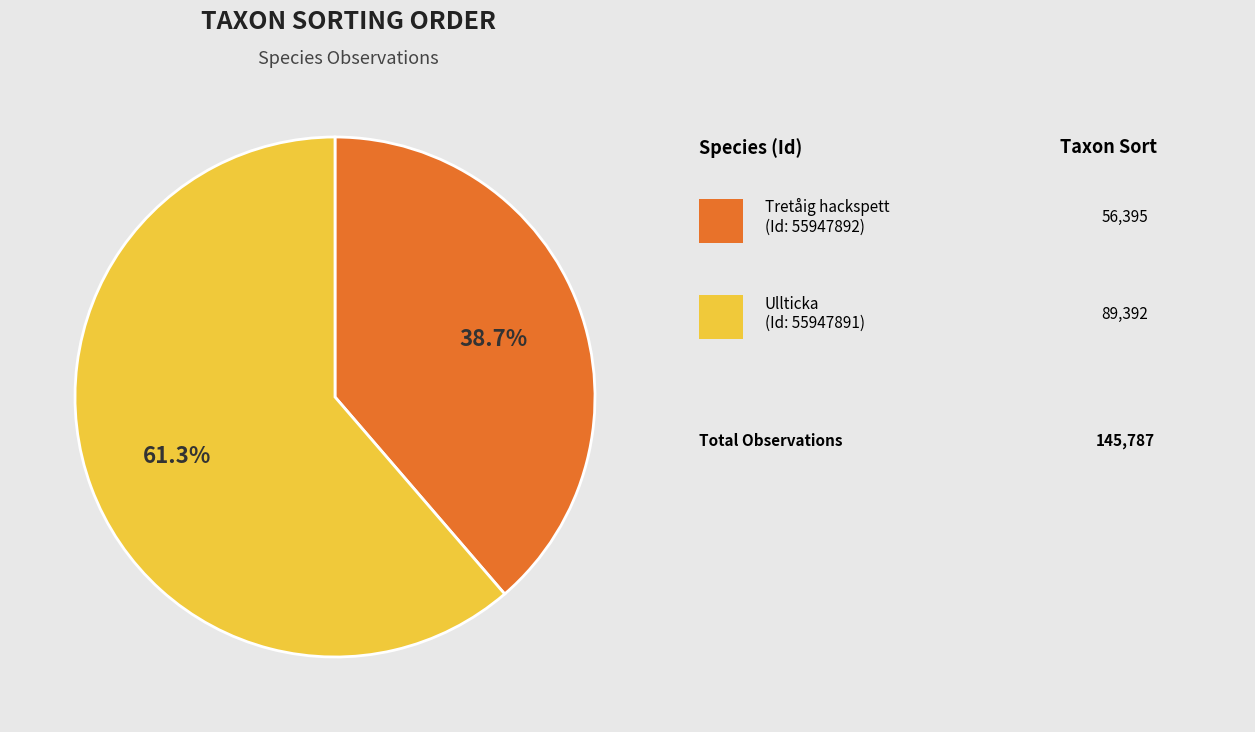

Is there any slice that represents more than half of the pie?

Yes